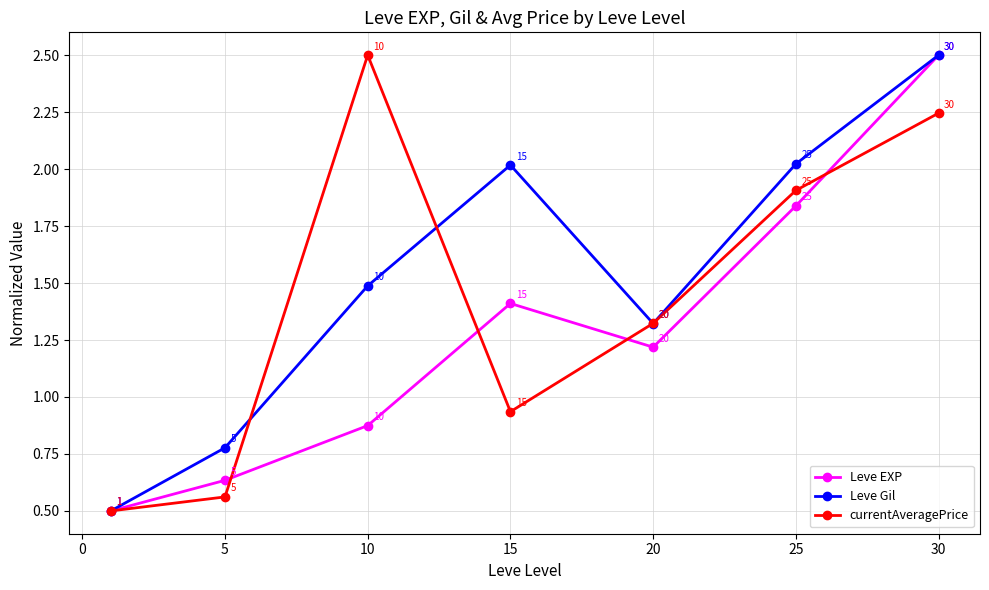

What is the lowest value of the currentAveragePrice series?

0.5